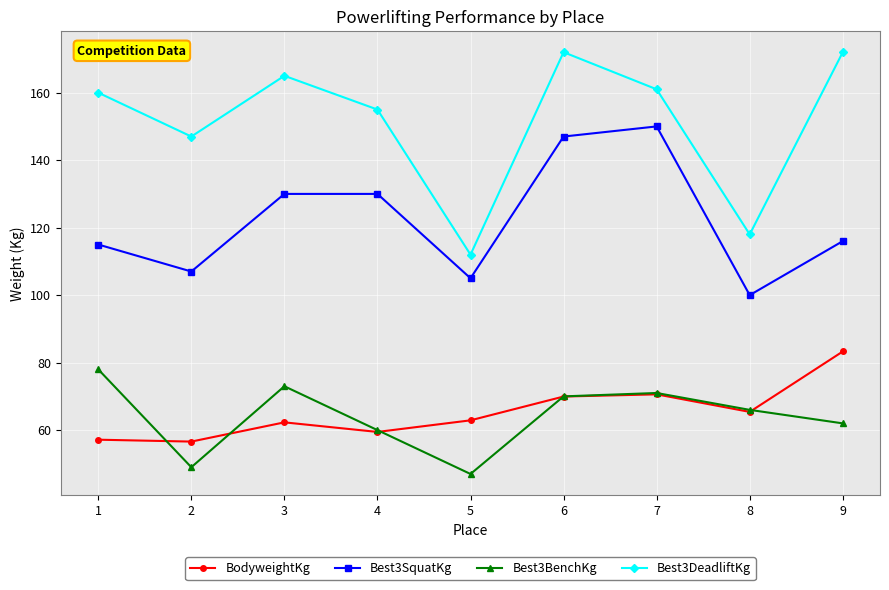

True or false: Best3SquatKg and BodyweightKg intersect in this chart.

False